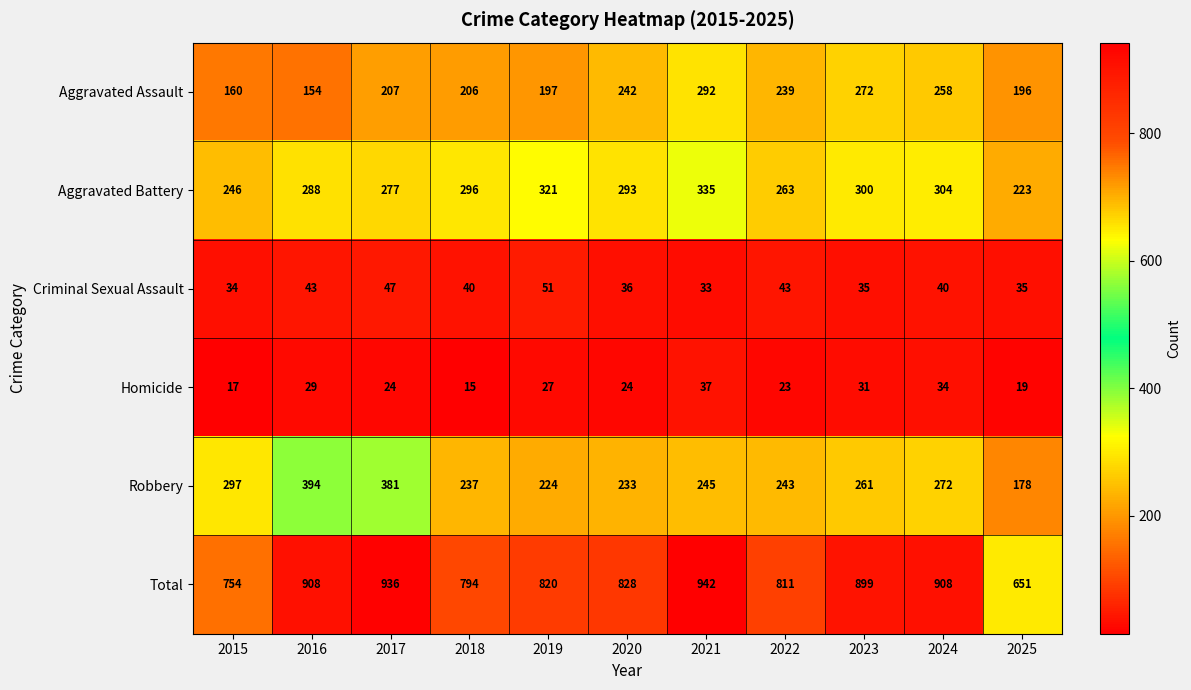

Rank the series at 2023 from lowest to highest value.

Homicide, Criminal Sexual Assault, Robbery, Aggravated Assault, Aggravated Battery, Total